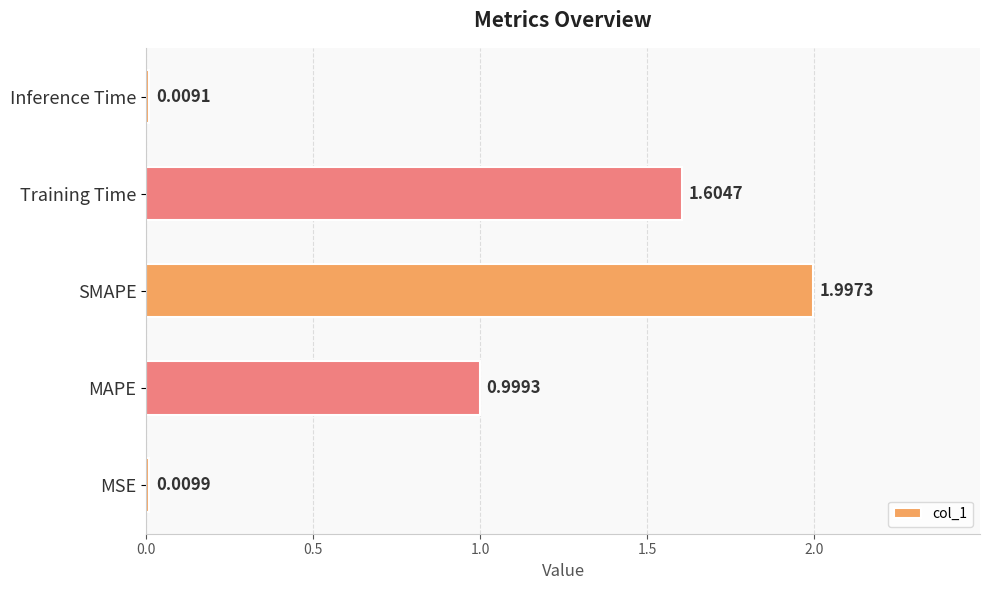

What is the difference between the maximum and minimum values?

2.0